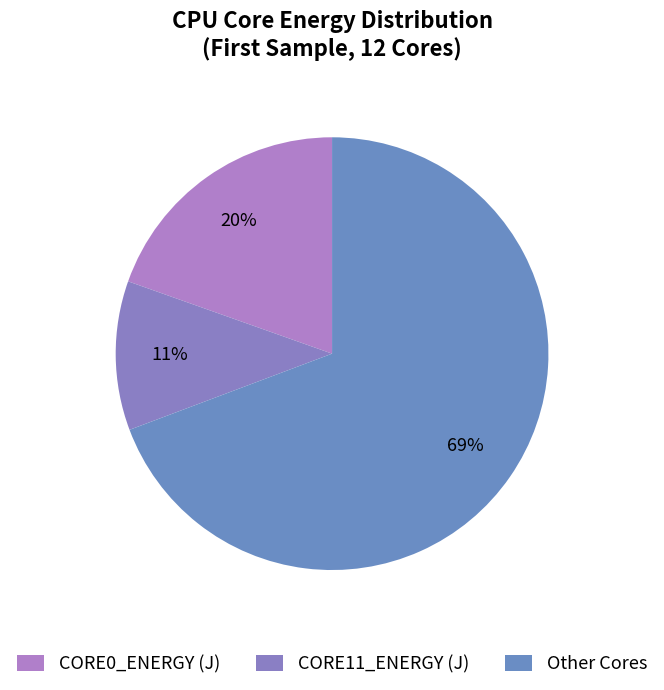

How many slices are in this pie chart?

3